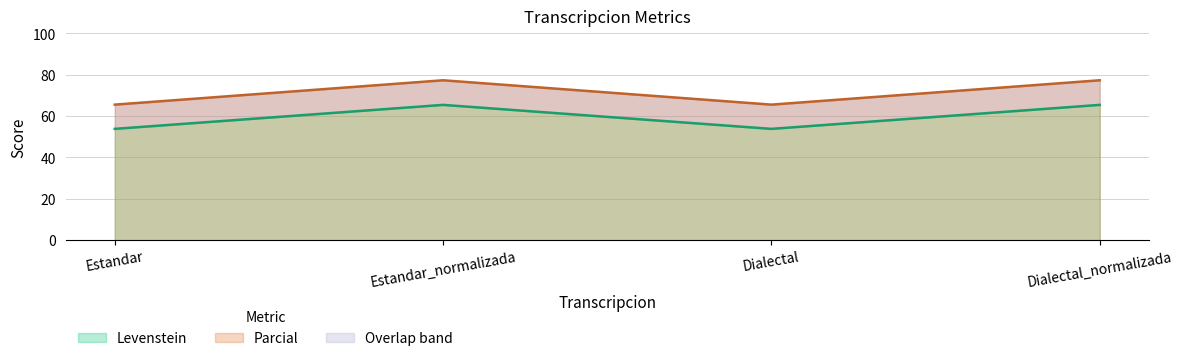

True or false: Levenstein and Parcial cross at least once.

False